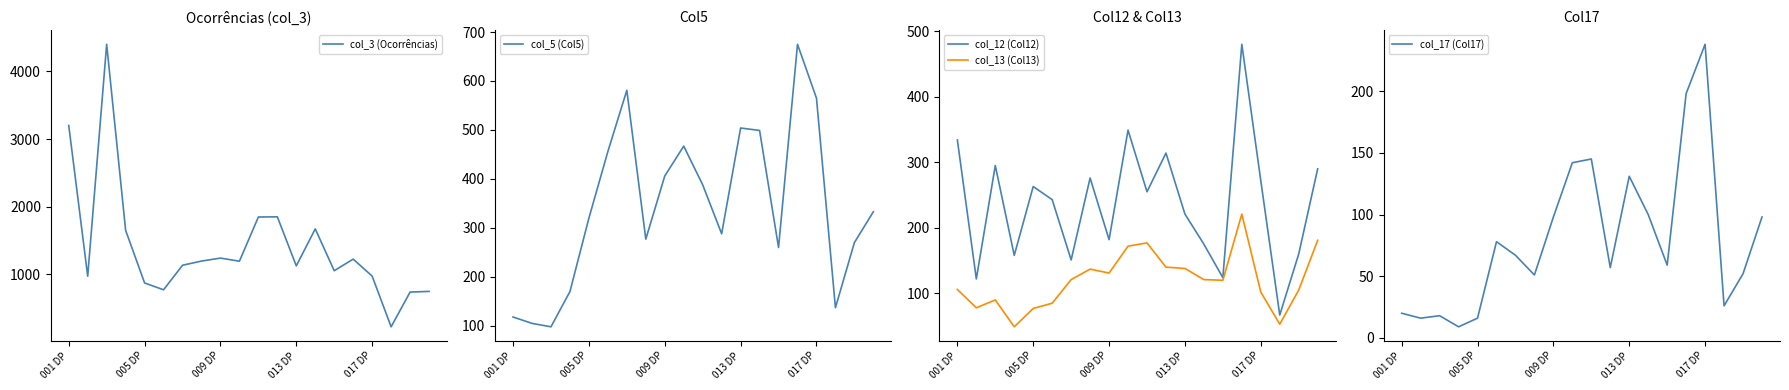

What is the sum of all col_13 (Col13) values?

2404